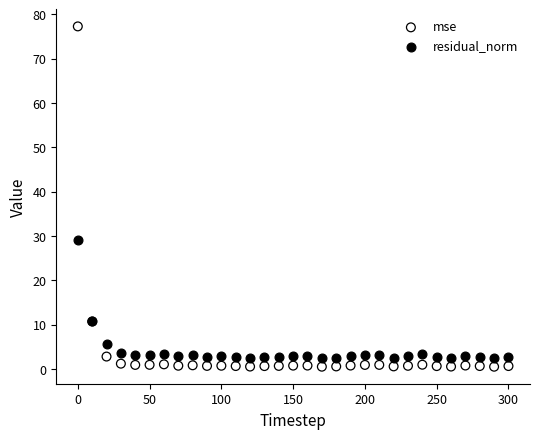

What are all the series names shown in the legend?

mse, residual_norm